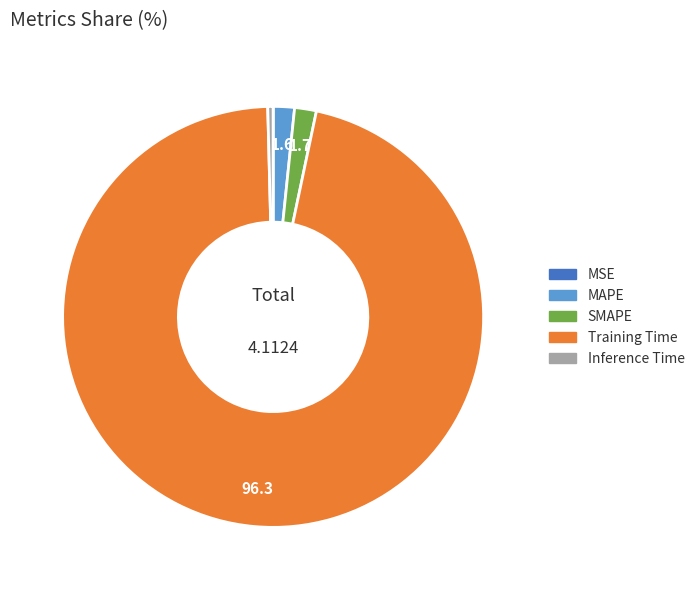

The Training Time slice represents 96% of the pie. True or false?

True